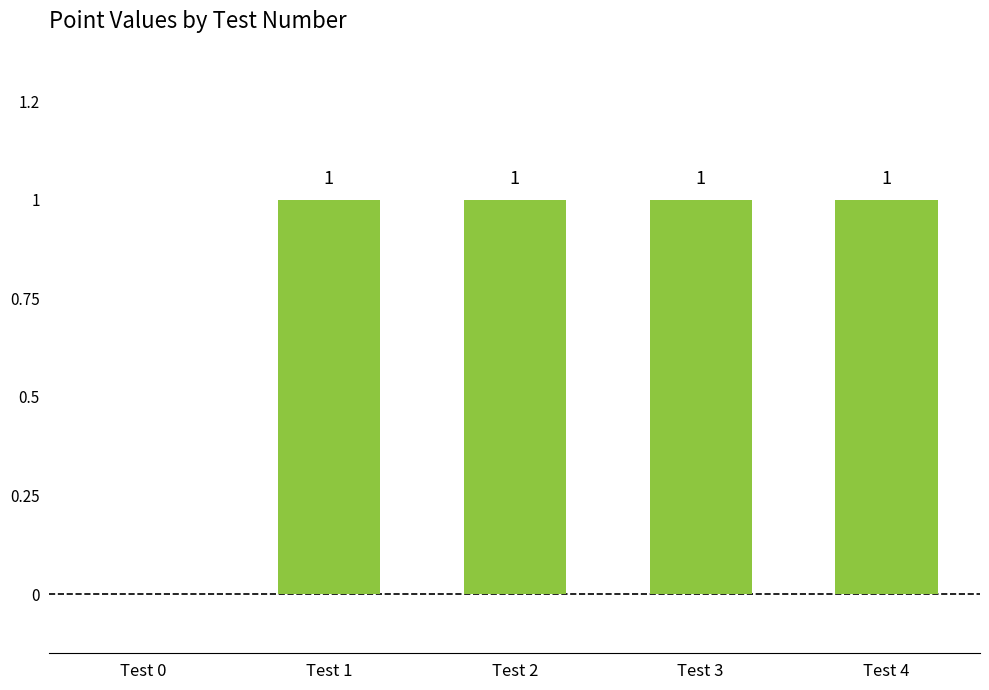

Are the bars horizontal?

No